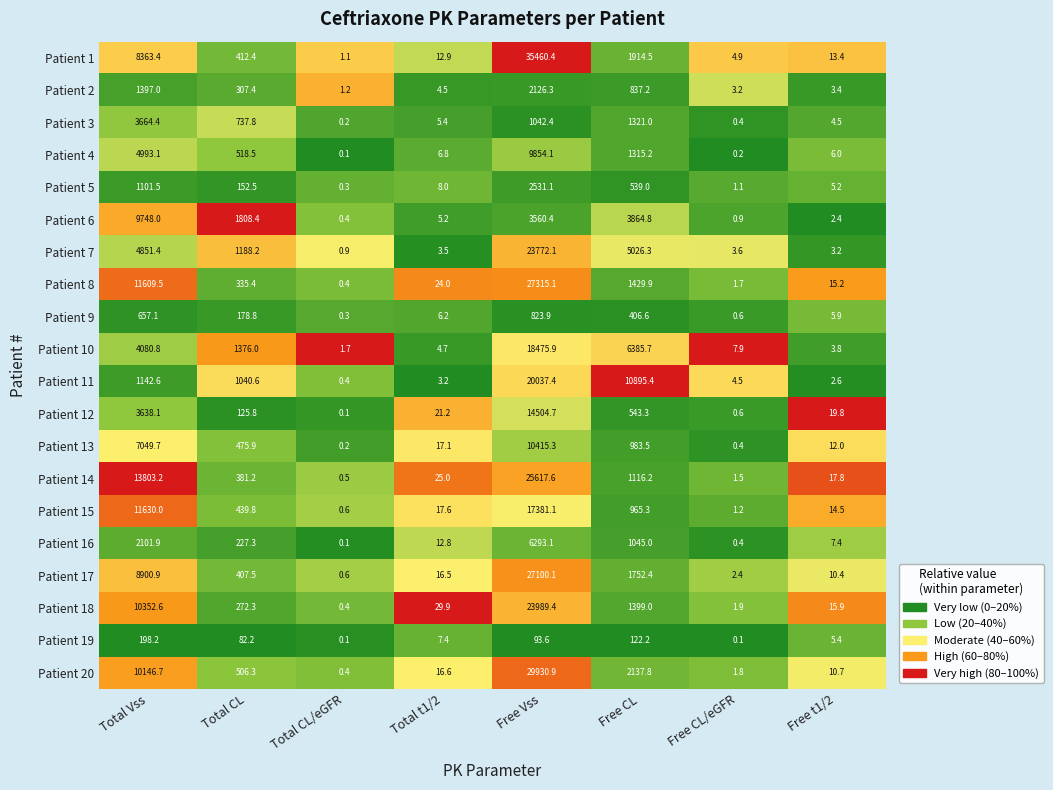

What is the difference between the second highest and minimum values in the Patient 11 series?

10895.0